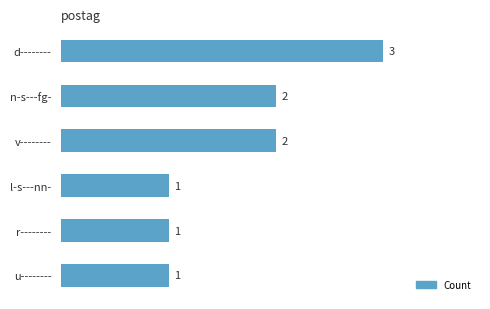

What is the sum of the values at v-------- and d--------?

5